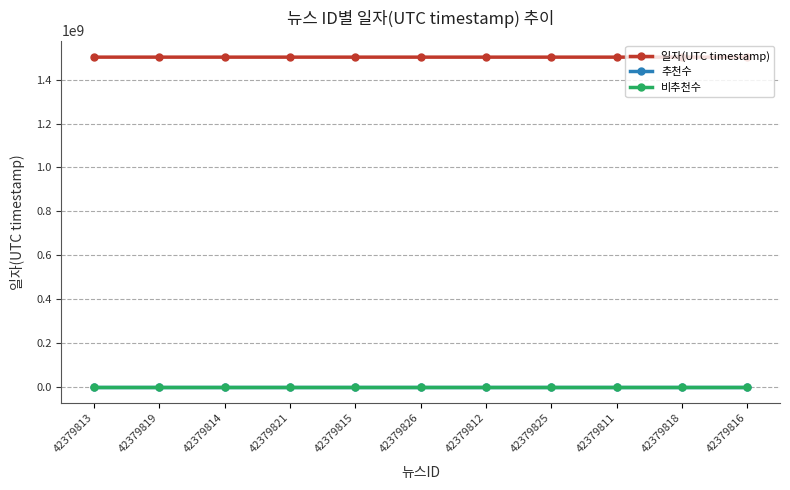

Does the chart have visible grid lines?

Yes